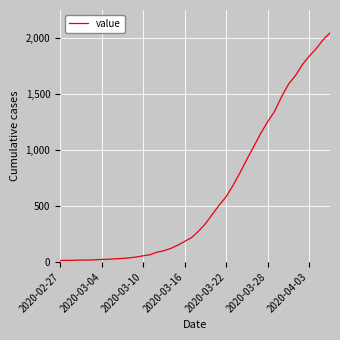

What is the greatest value displayed?

2049